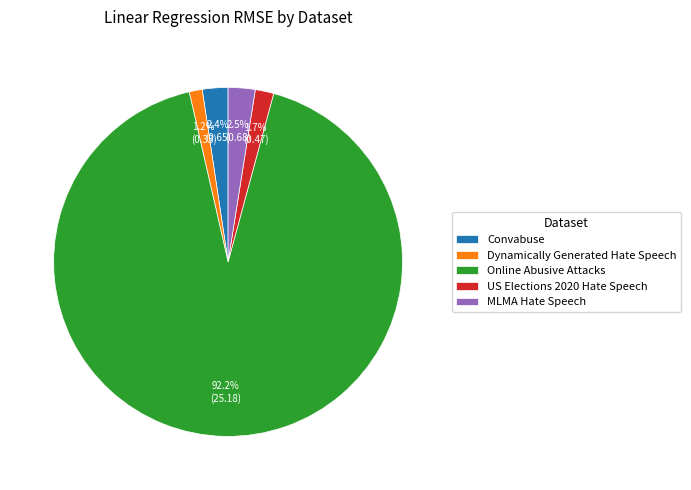

Which has a higher value, Dynamically Generated Hate Speech or MLMA Hate Speech?

MLMA Hate Speech